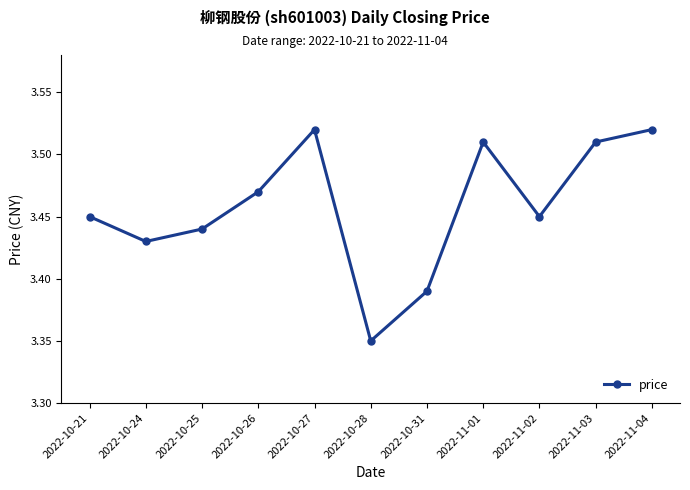

What is the change in value from 2022-10-26 to 2022-10-28?

-0.1